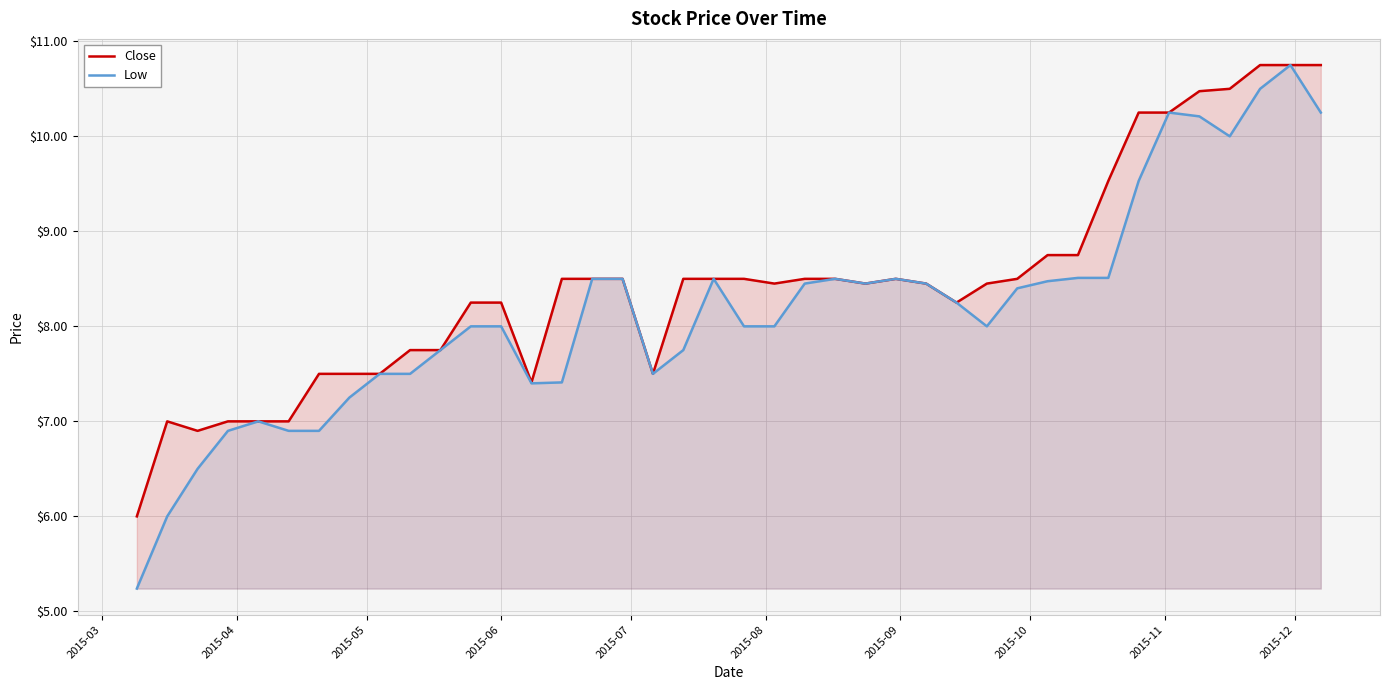

True or false: Close has more than 2 interior local peaks.

False